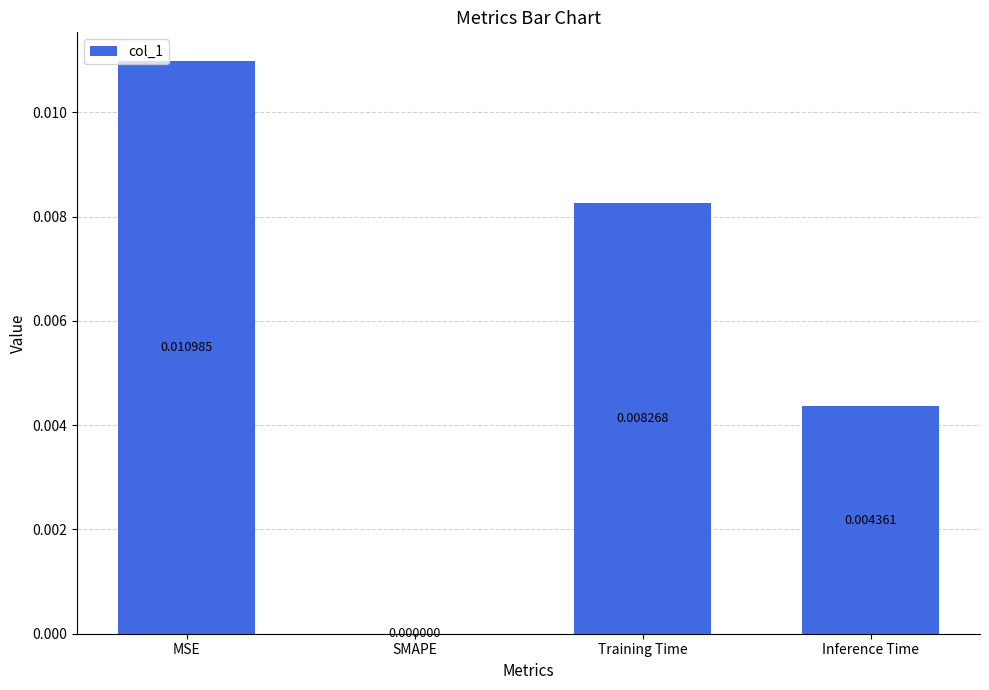

Which category has the highest value across all series?

MSE